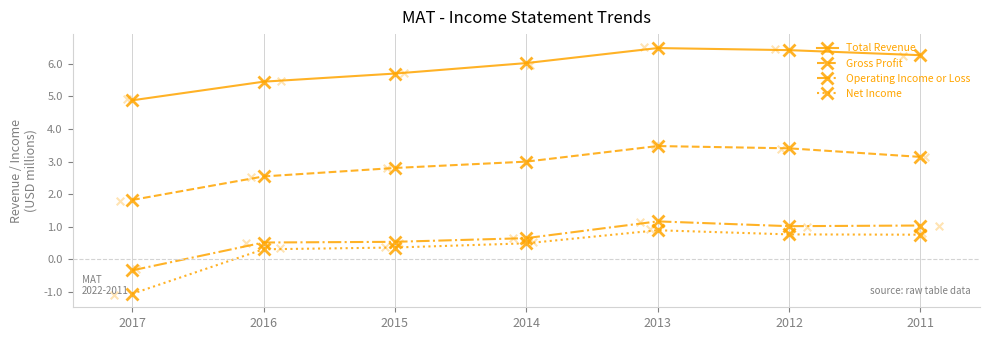

Which series has the largest Y range (max minus min)?

Net Income